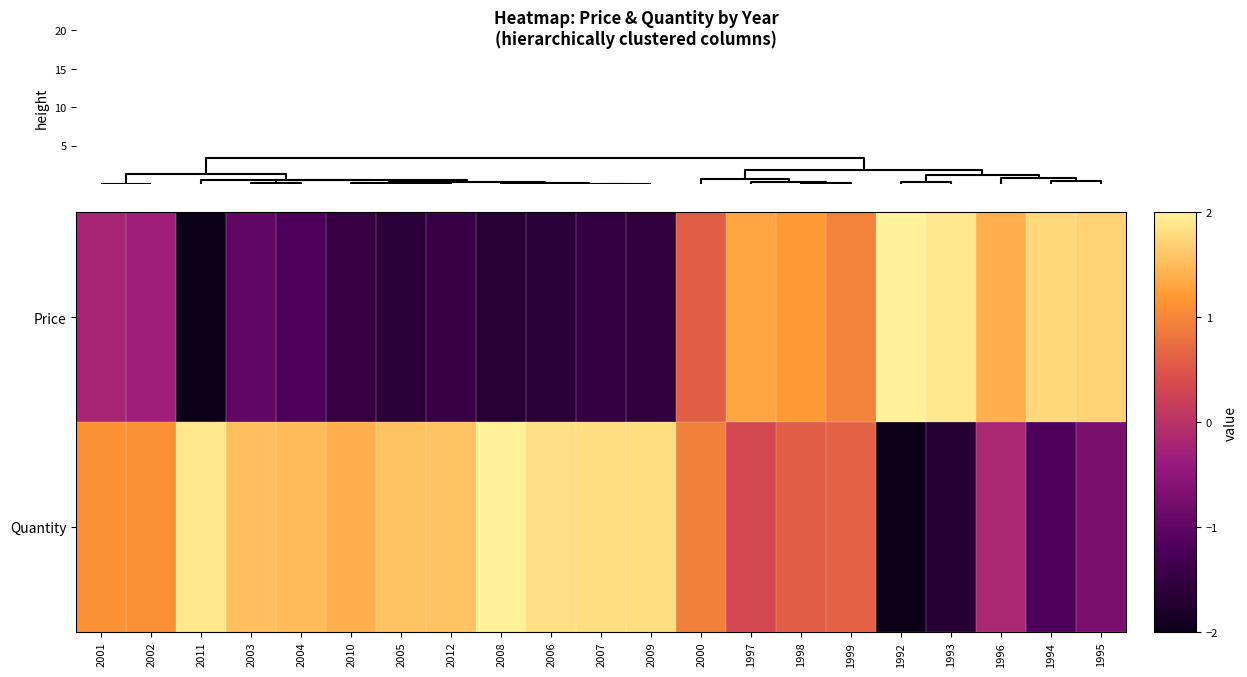

Reading right to left, extract all data points from this chart.

Price: 1995=1.7	1994=1.8	1996=1.4	1993=1.9	1992=2.0	1999=1.0	1998=1.2	1997=1.3	2000=0.6	2009=-1.5	2007=-1.5	2006=-1.6	2008=-1.6	2012=-1.4	2005=-1.6	2010=-1.5	2004=-1.2	2003=-1.0	2011=-2.0	2002=-0.3	2001=-0.2
Quantity: 1995=-0.7	1994=-1.2	1996=-0.2	1993=-1.7	1992=-2.0	1999=0.6	1998=0.6	1997=0.3	2000=0.9	2009=1.8	2007=1.8	2006=1.8	2008=2.0	2012=1.6	2005=1.6	2010=1.4	2004=1.5	2003=1.5	2011=1.9	2002=1.1	2001=1.1